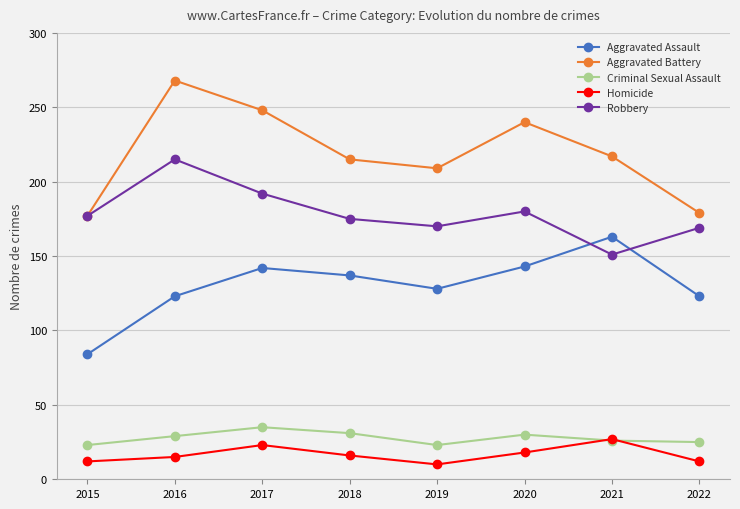

What is the value of the Aggravated Battery point at the 2nd from the left?

268